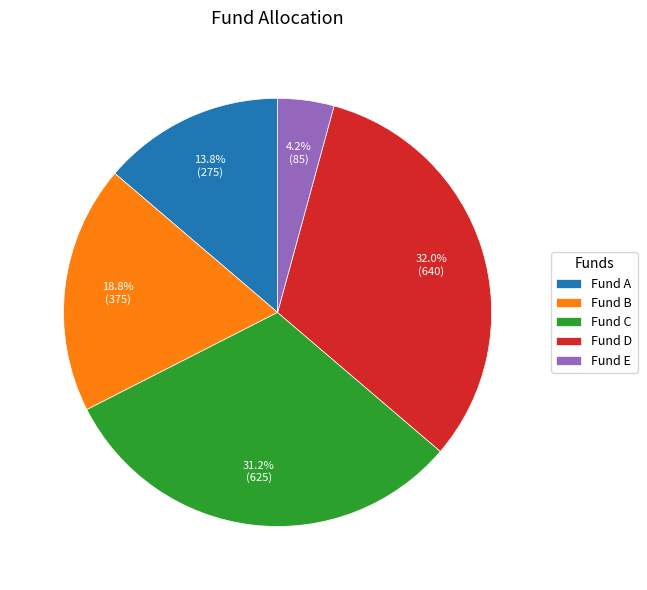

What is the ratio of the value at Fund A to the value at Fund D?

0.4